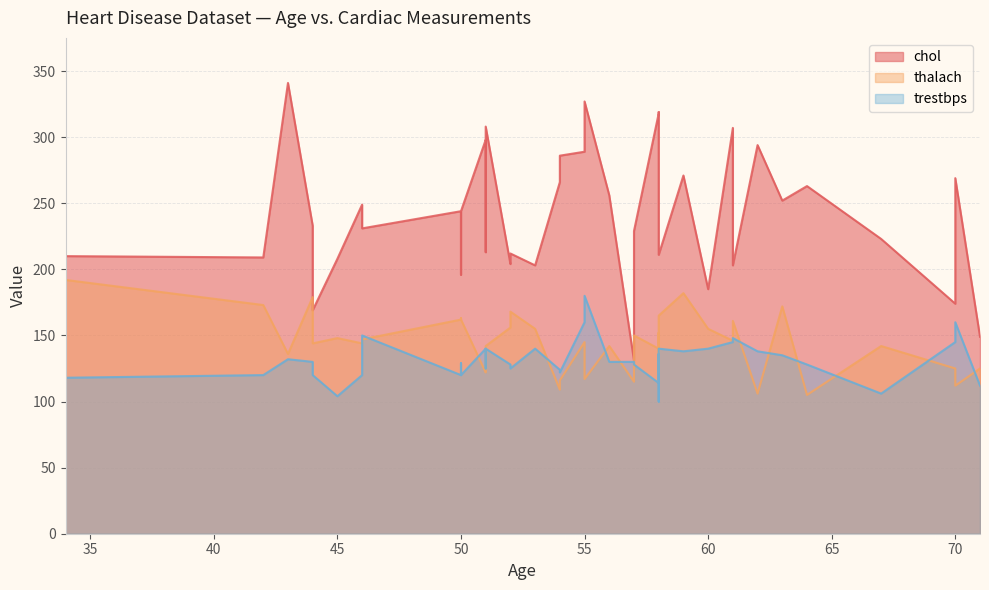

How many data points in chol are above 244?

18